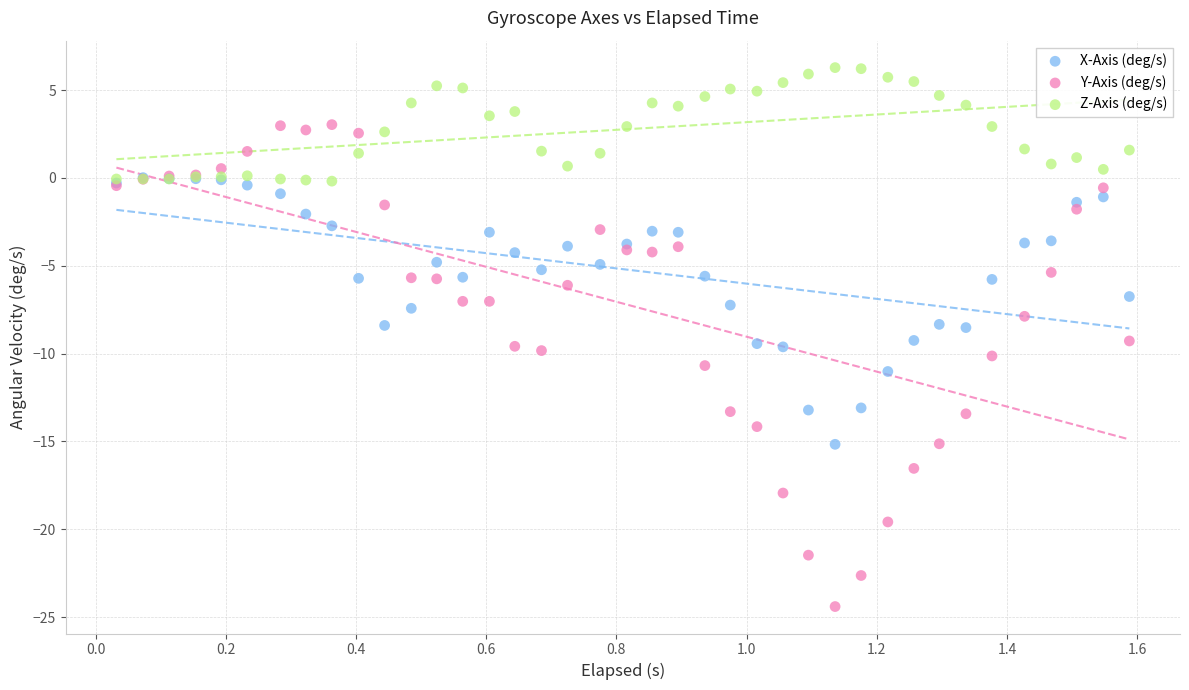

Which series reaches the maximum Y coordinate?

Z-Axis (deg/s)